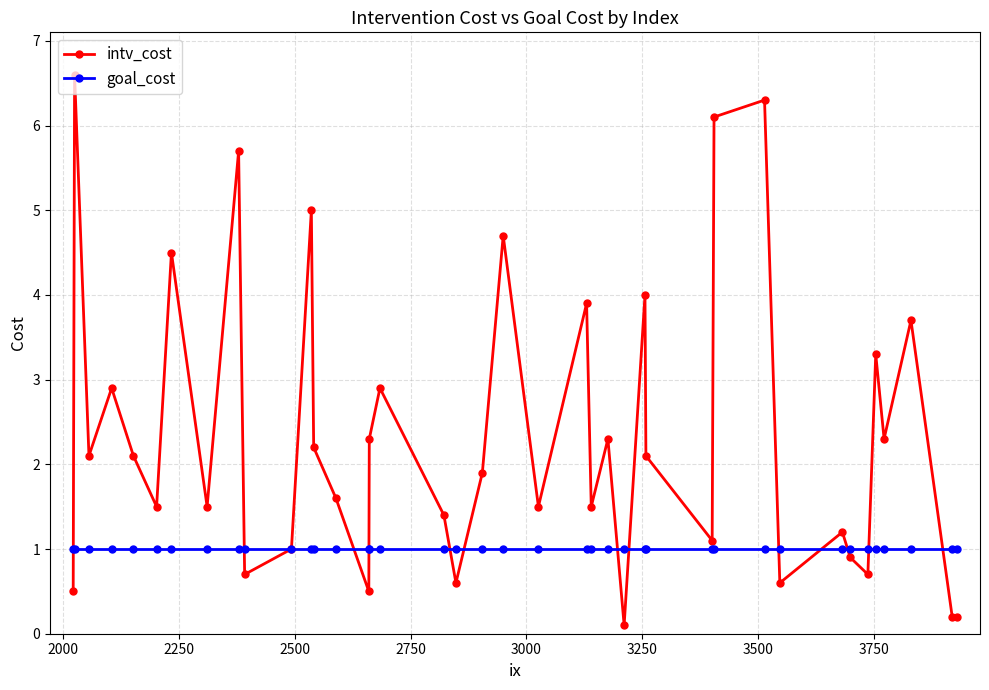

What is the average value of the goal_cost series?

1.0